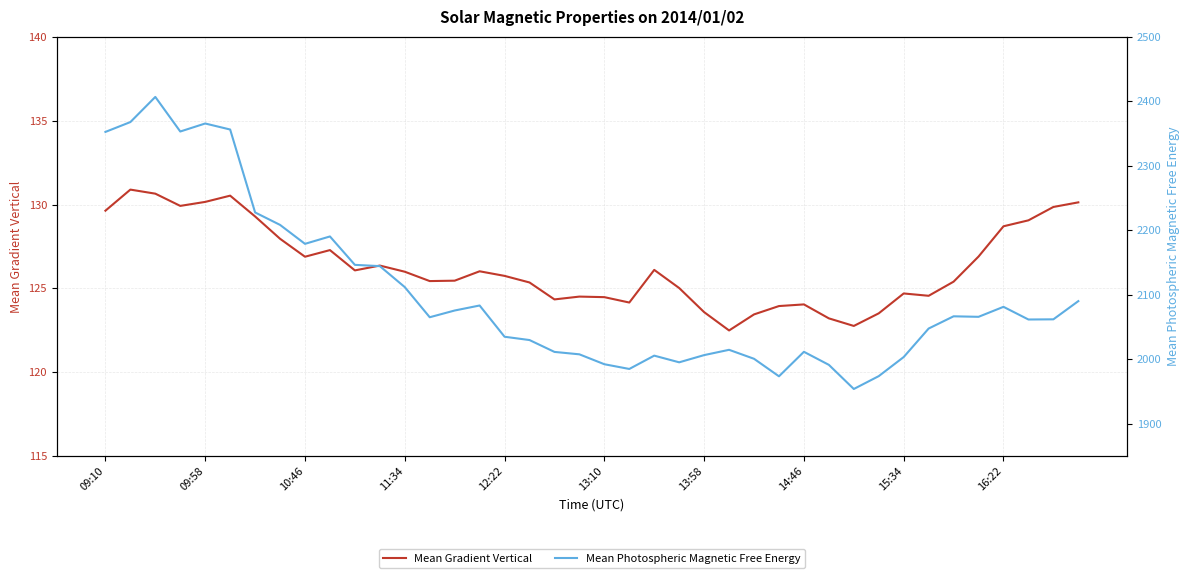

True or false: Mean Gradient Vertical and Mean Photospheric Magnetic Free Energy cross at least once.

False